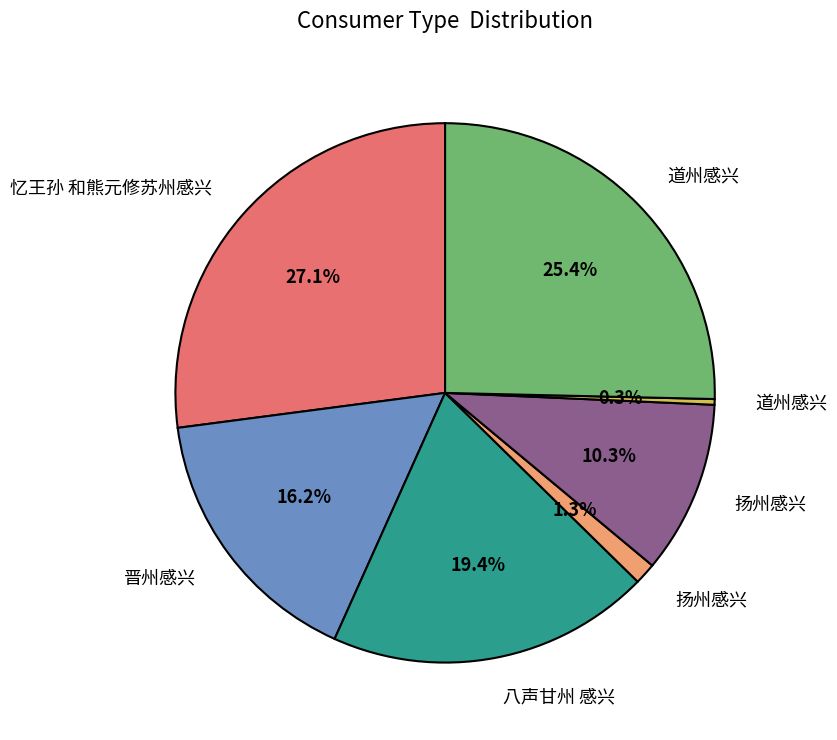

Is there any slice that represents more than half of the pie?

No